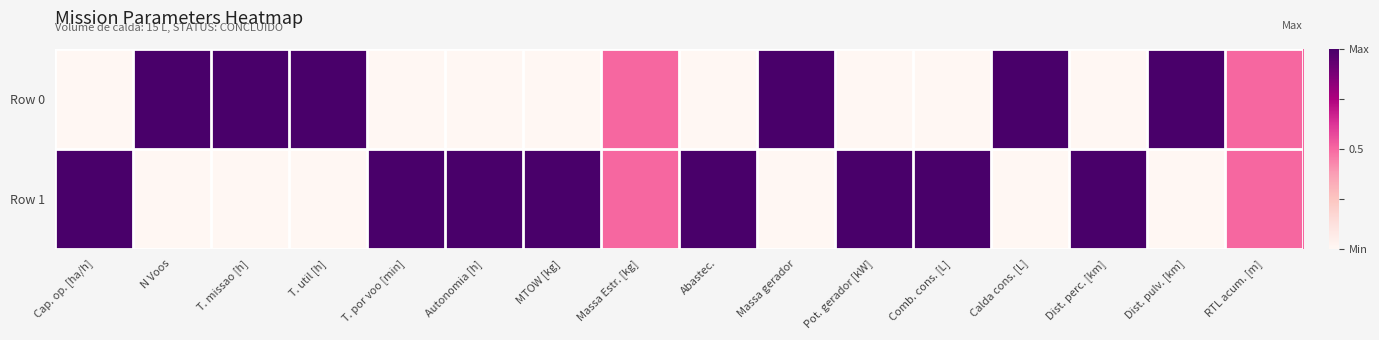

At which category is the sum across all series the highest?

Cap. op. [ha/h]